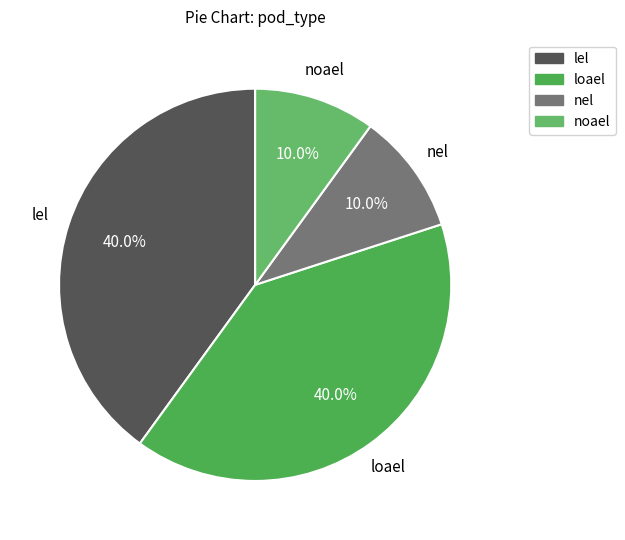

How many segments does this pie chart have?

4